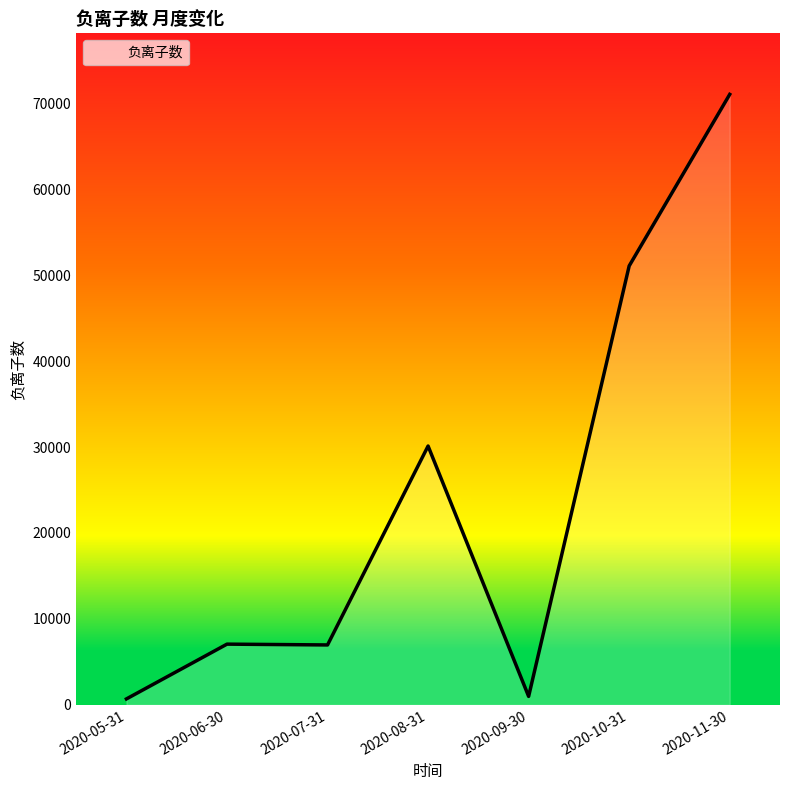

Does the chart display data point markers on the line(s)?

No